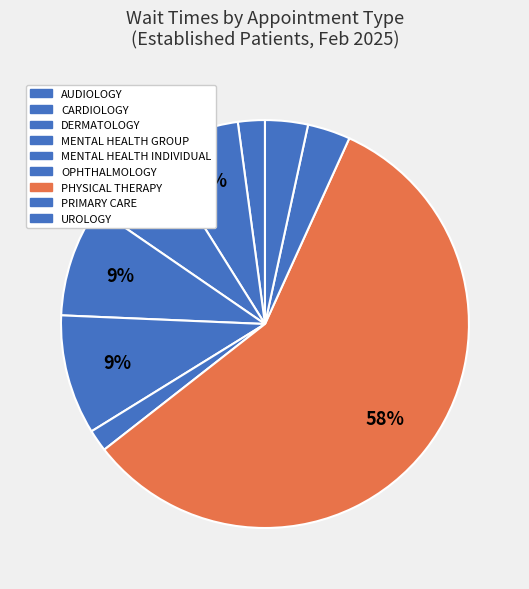

What is the largest slice in the pie chart?

PHYSICAL THERAPY